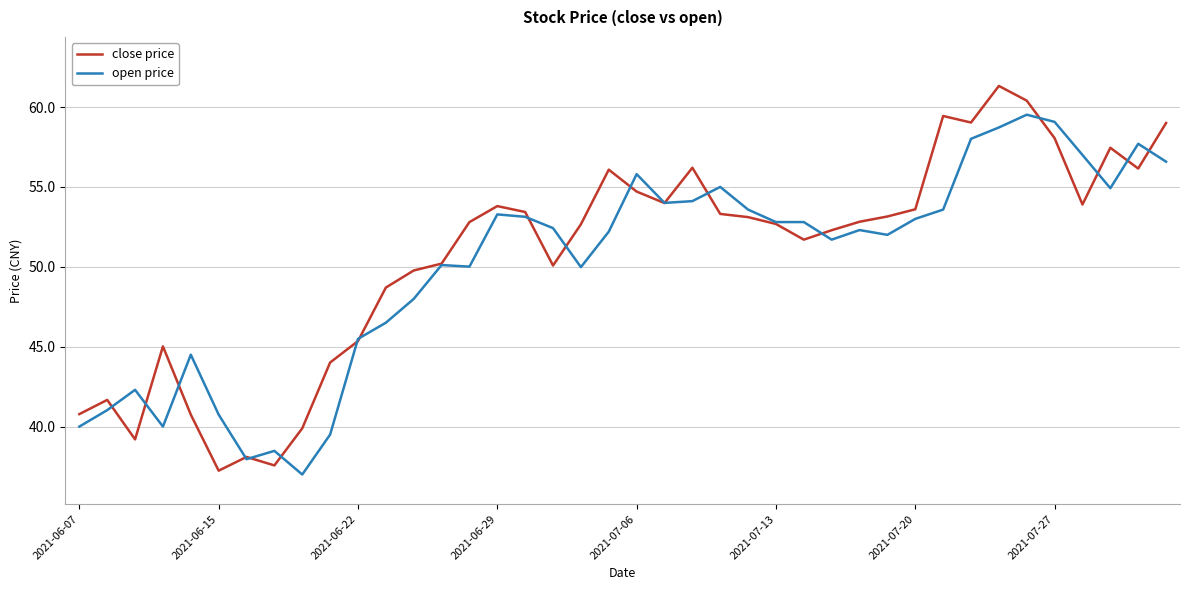

Count the number of data series in this chart.

2